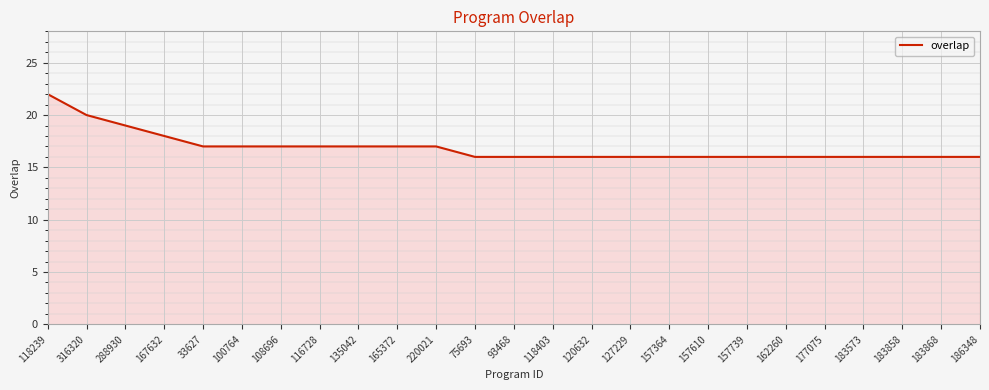

Reading right to left, transcribe all the data shown in this chart.

186348=16	183868=16	183858=16	183573=16	177075=16	162260=16	157739=16	157610=16	157364=16	127229=16	120632=16	118403=16	93468=16	75693=16	220021=17	165372=17	135042=17	116728=17	108696=17	100764=17	33627=17	167632=18	288930=19	316320=20	118239=22